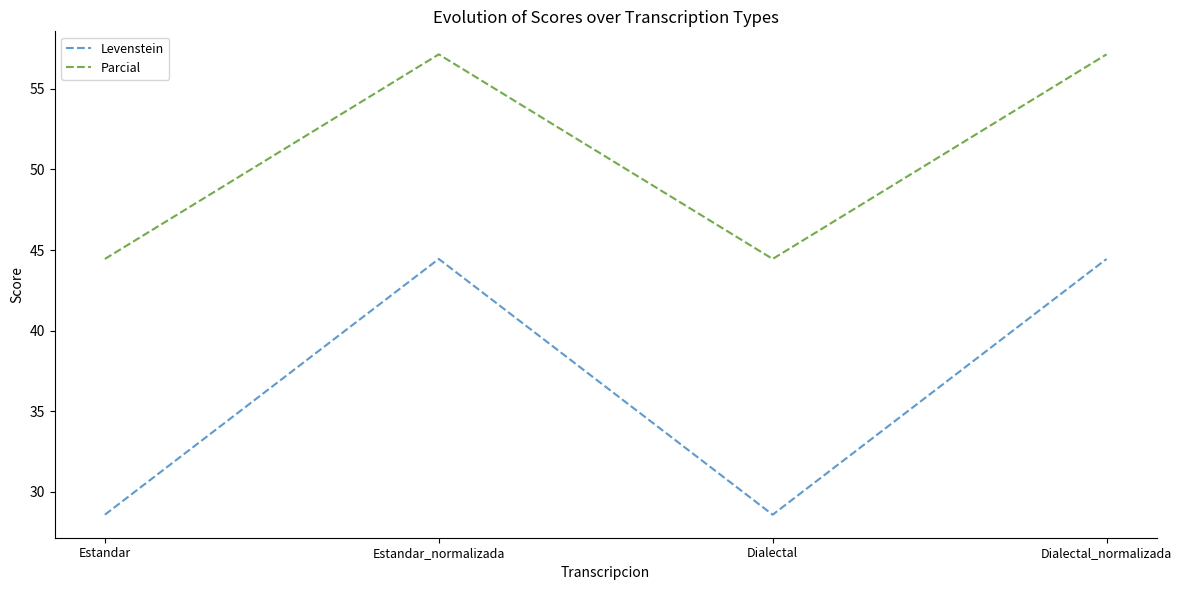

How many lines are shown in the chart?

2